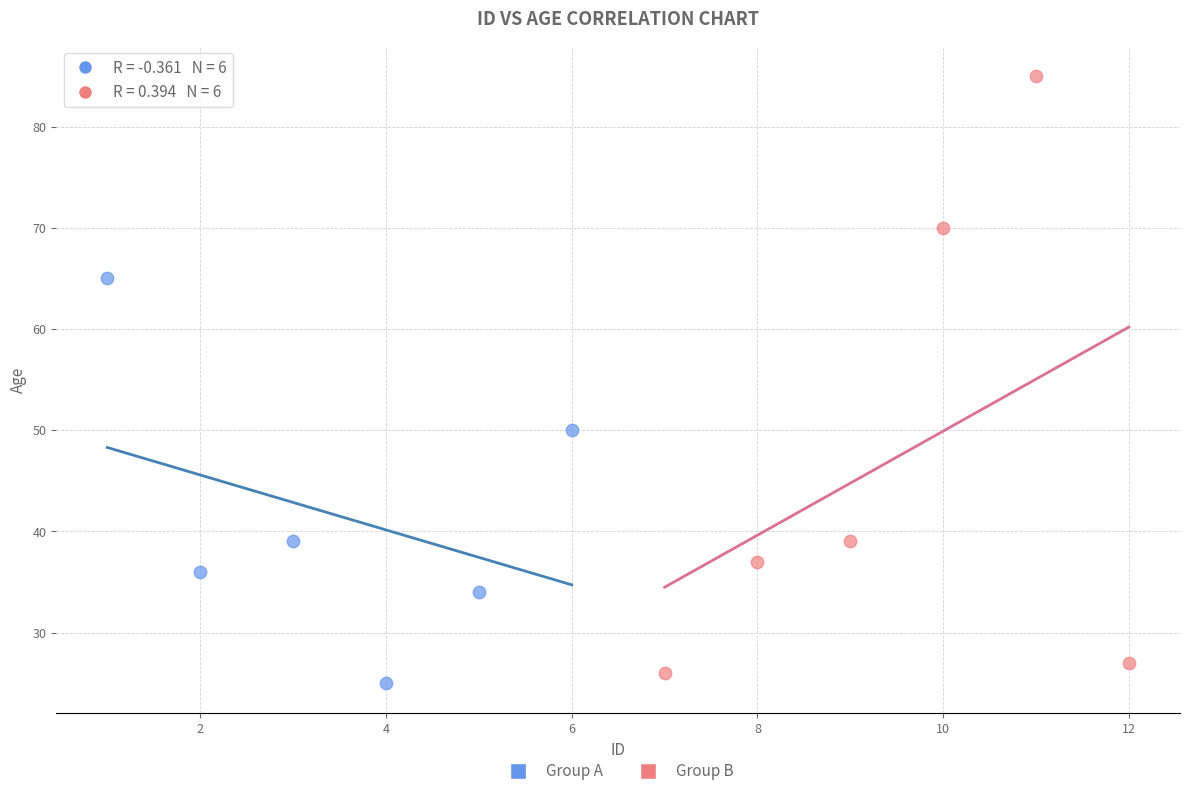

Which series has the widest spread of Y values?

Group B